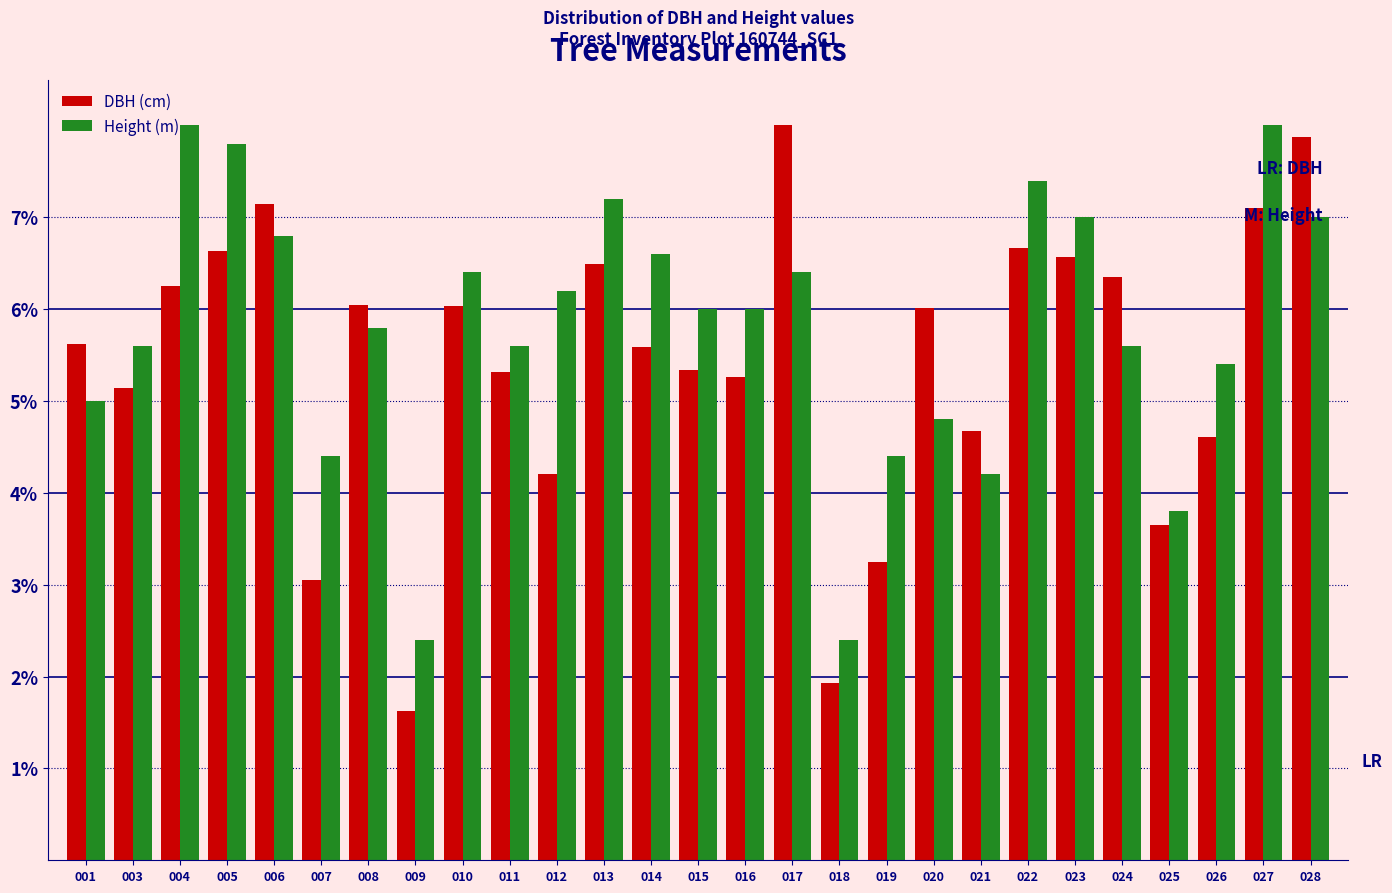

What is the sum of all DBH (cm) values?

146.4